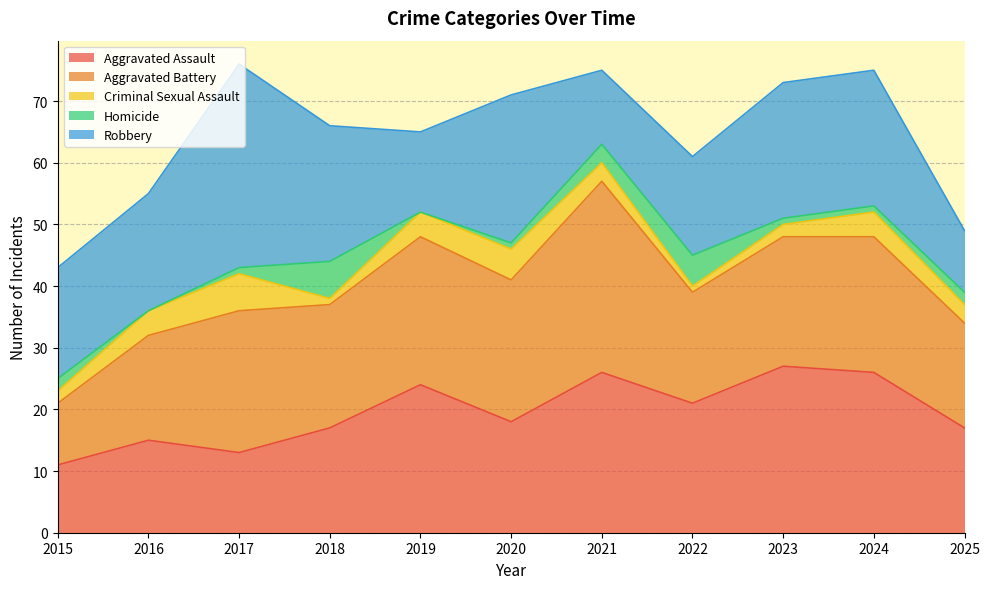

Reading right to left, transcribe all the data shown in this chart.

Aggravated Assault: 17	26	27	21	26	18	24	17	13	15	11
Aggravated Battery: 17	22	21	18	31	23	24	20	23	17	10
Criminal Sexual Assault: 3	4	2	1	3	5	4	1	6	4	2
Homicide: 2	1	1	5	3	1	0	6	1	0	2
Robbery: 10	22	22	16	12	24	13	22	33	19	18